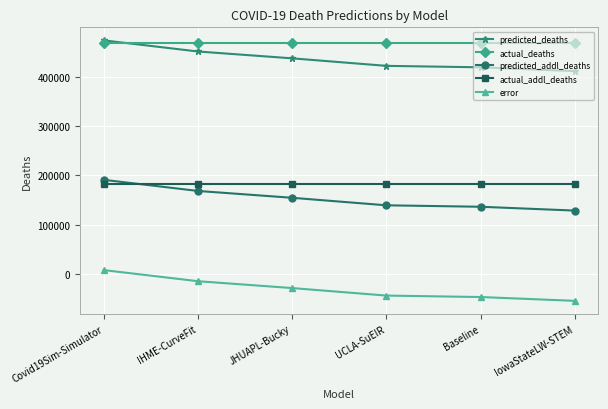

True or false: error has more than 1 points higher than both neighbors.

False